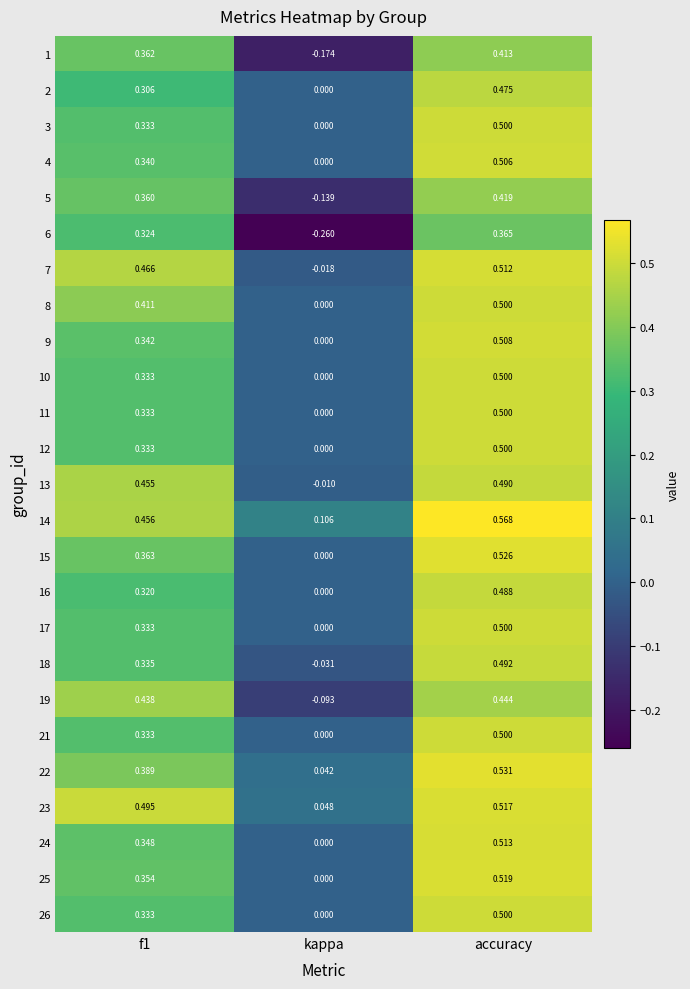

Which label corresponds to the largest value in the chart?

accuracy